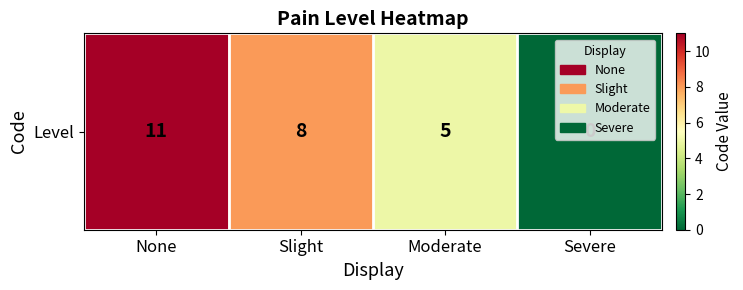

What is the greatest value displayed?

11